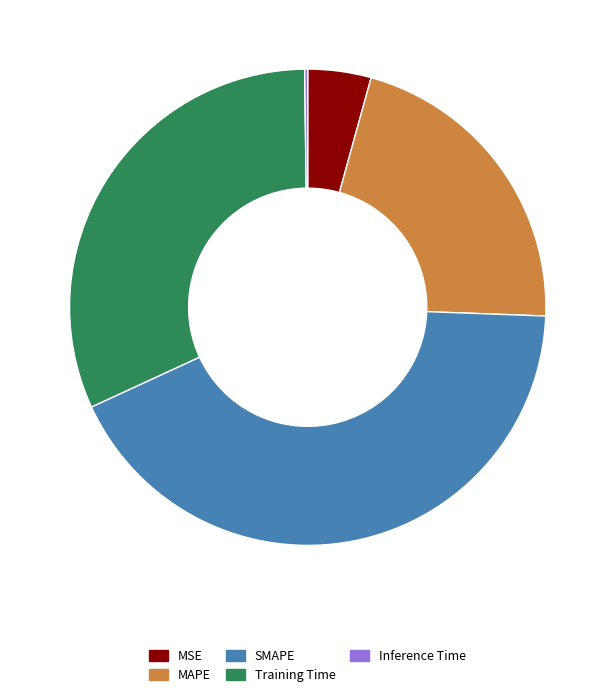

Which category has the biggest portion of the pie?

SMAPE